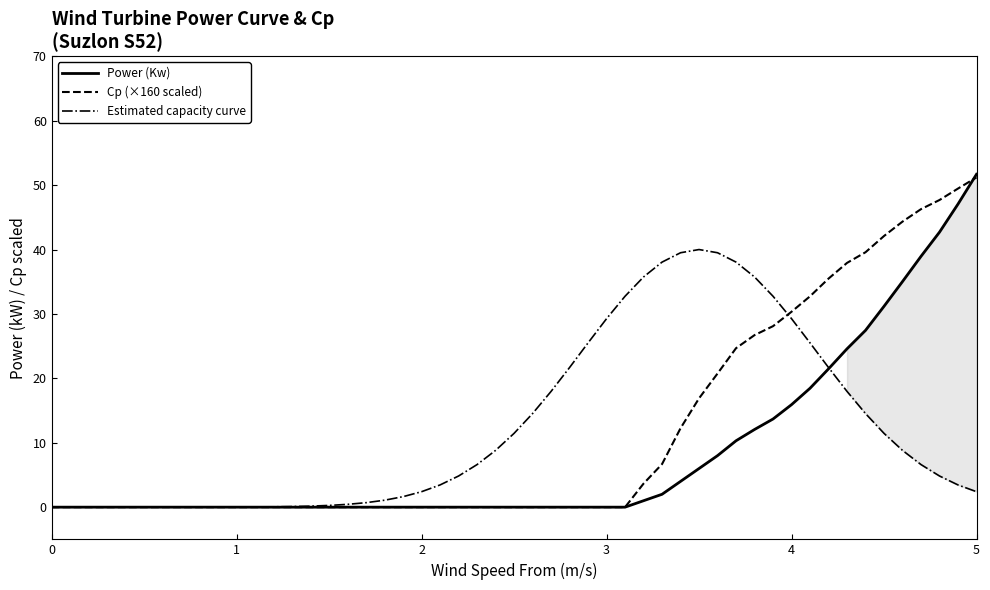

Which series has the widest spread of values?

Power (Kw)